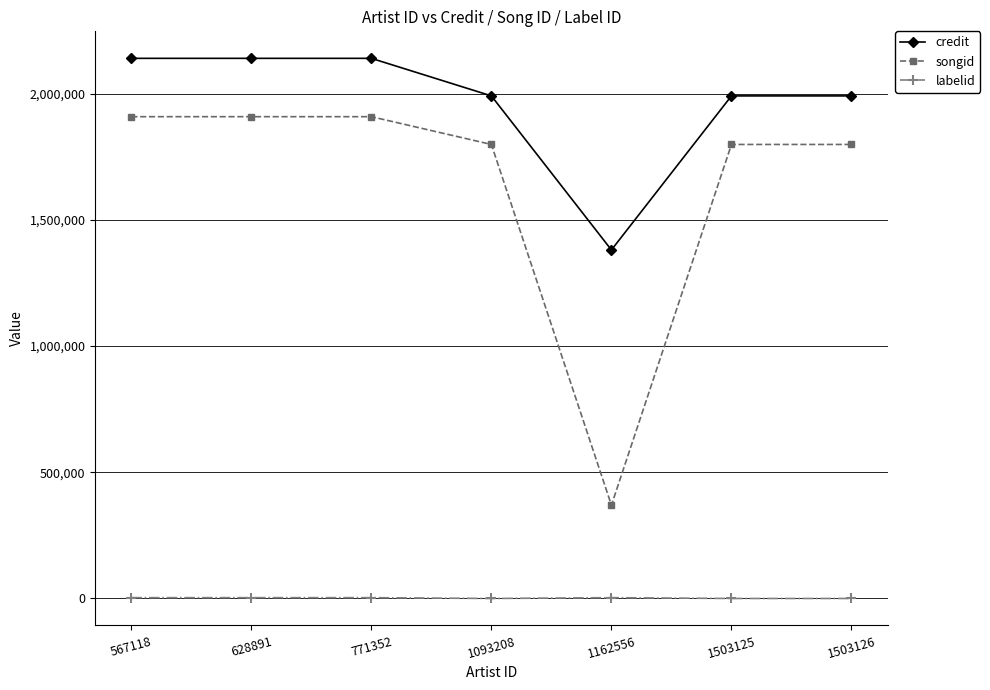

Is the value of songid at 1503126 greater than the value of credit at 1162556?

Yes